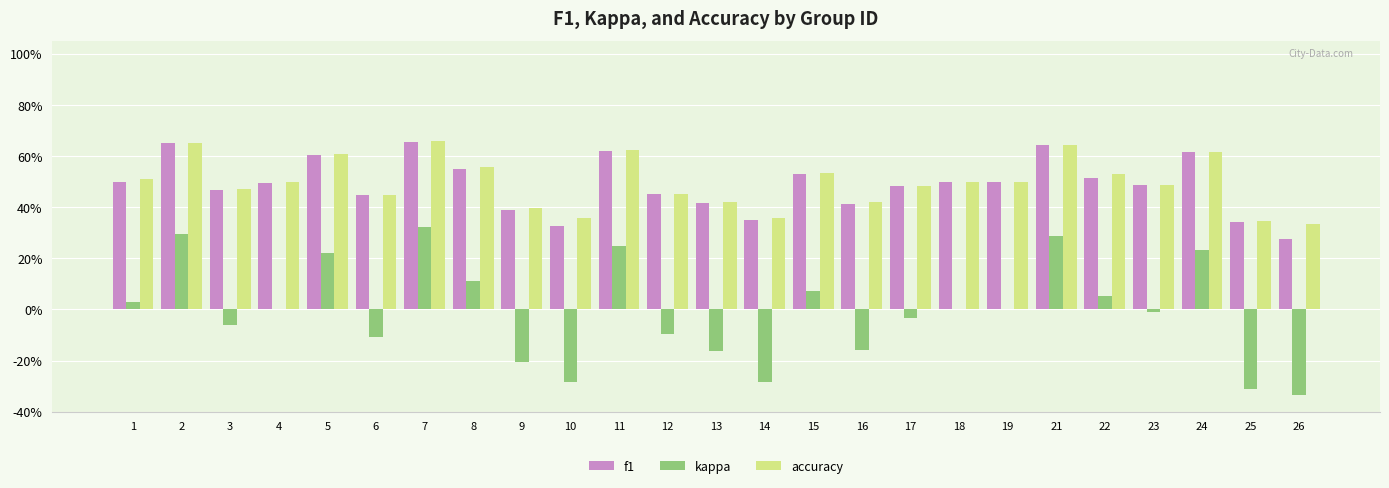

Which series changed the most between 5 and 22?

kappa